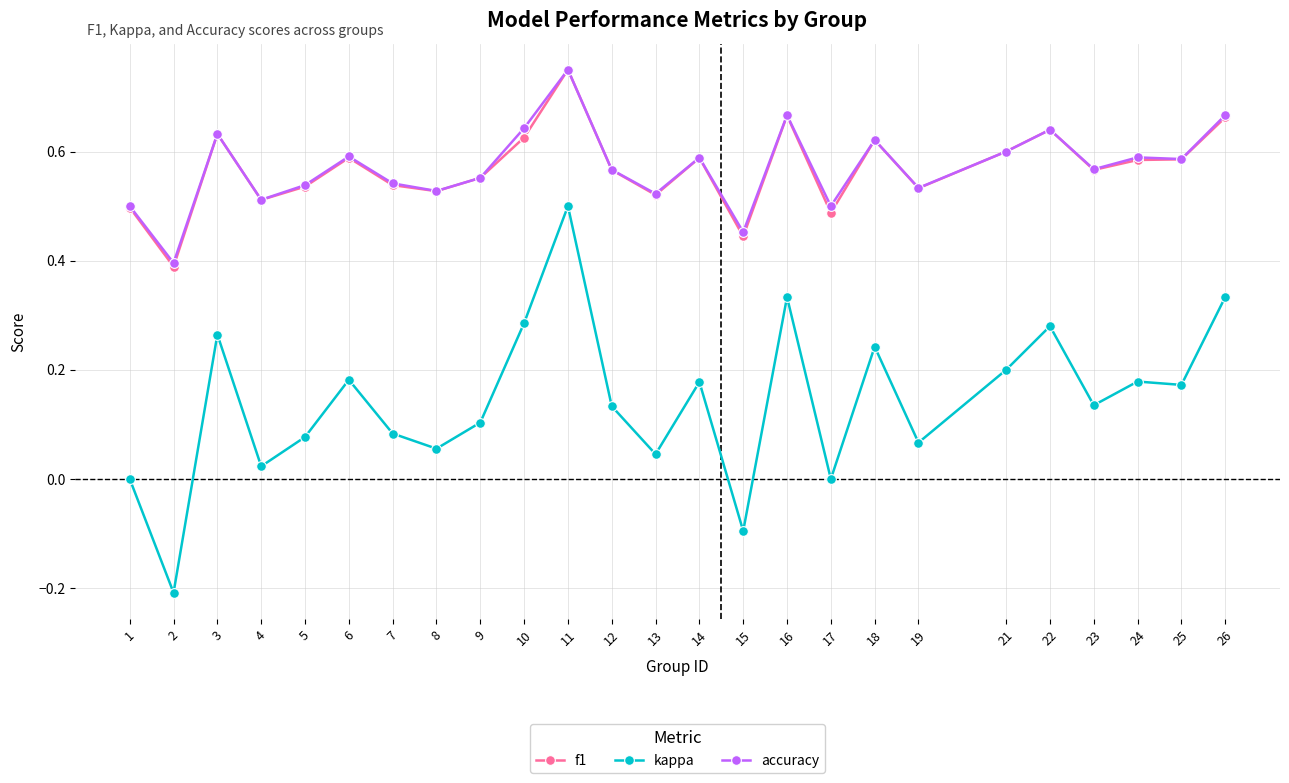

True or false: f1 and kappa cross at least once.

False